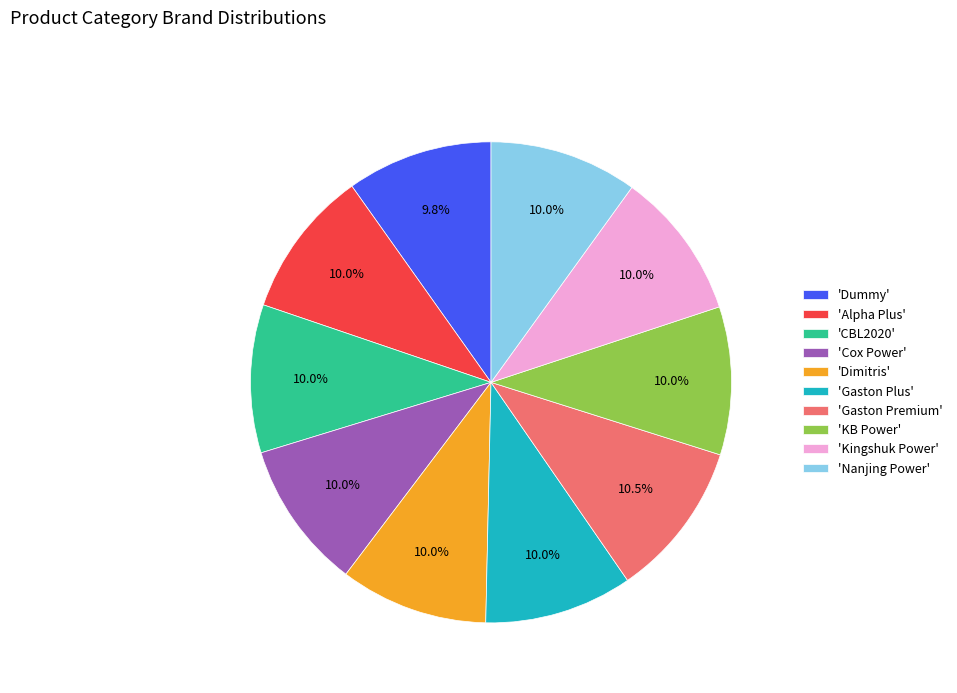

Is the sum of 'Nanjing Power' and 'Kingshuk Power' greater than half?

No